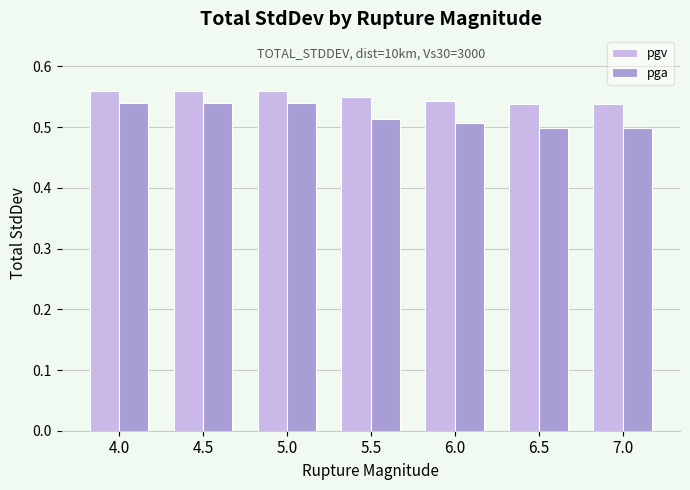

How many distinct data groups are displayed?

2